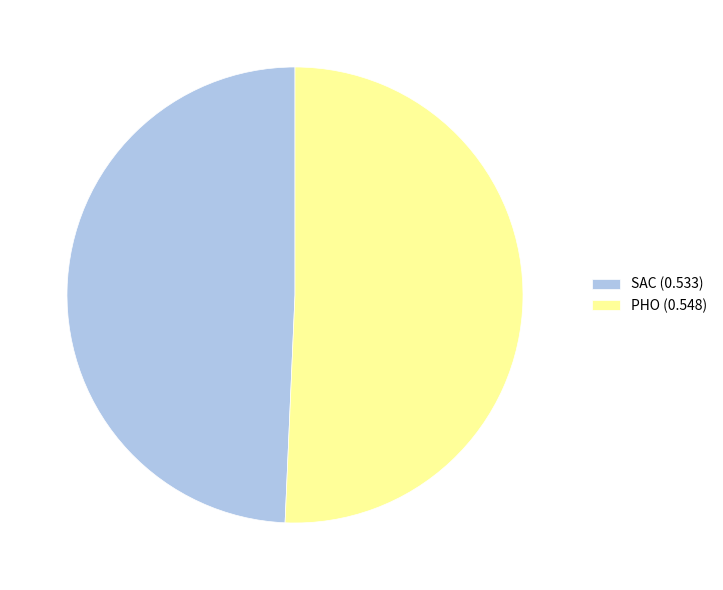

The PHO slice represents 44% of the pie. True or false?

False